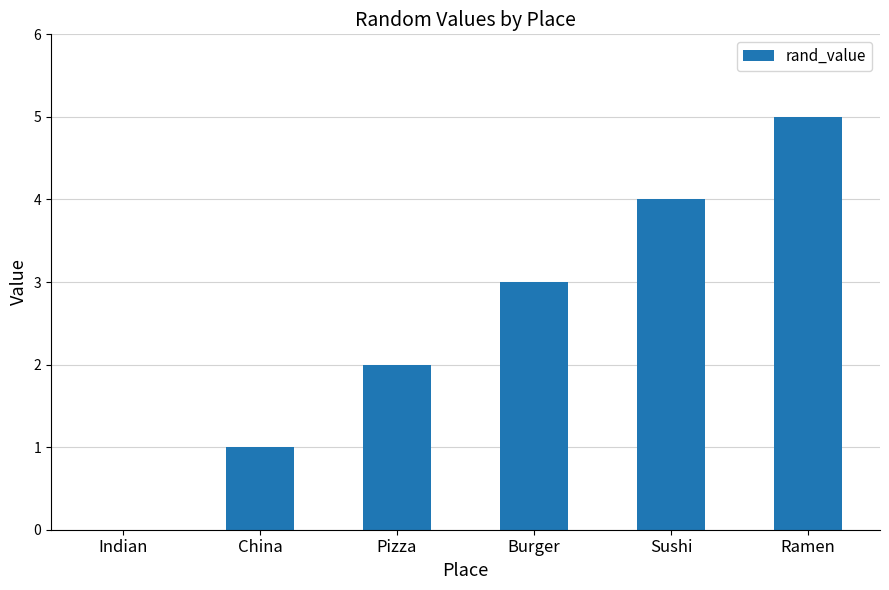

Reading left to right, what are all the values shown in this chart?

0	1	2	3	4	5